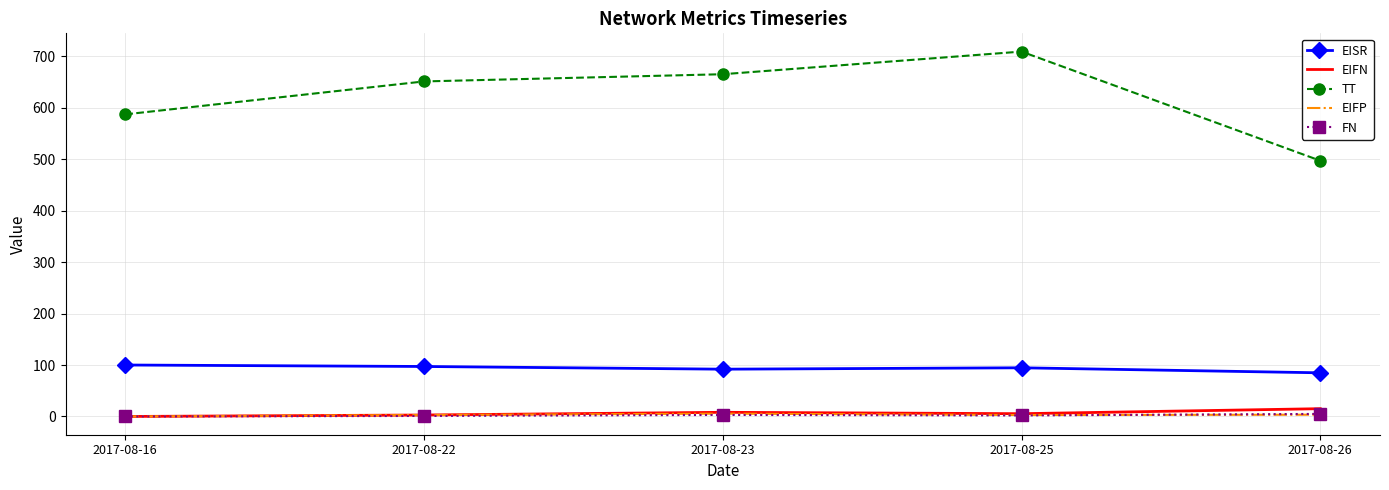

Which series changed the most between 2017-08-16 and 2017-08-23?

TT